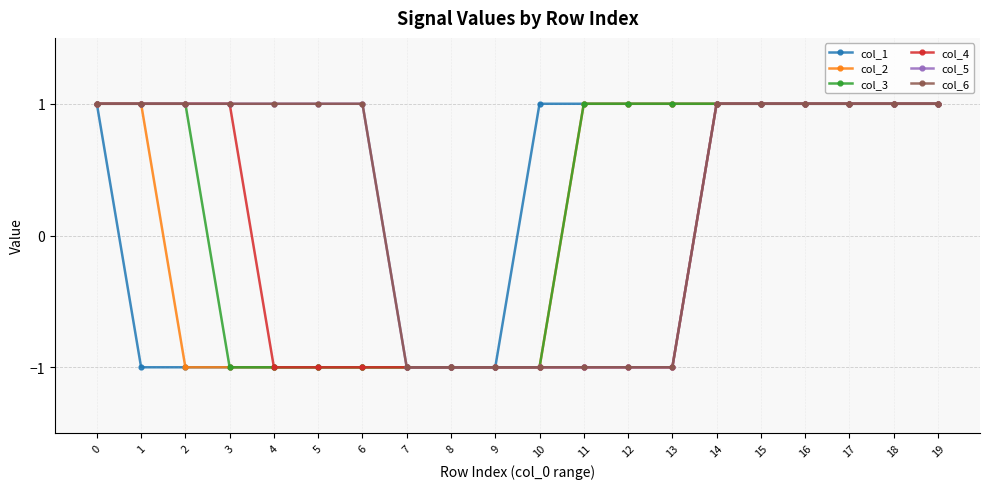

True or false: col_4 and col_1 cross at least once.

False